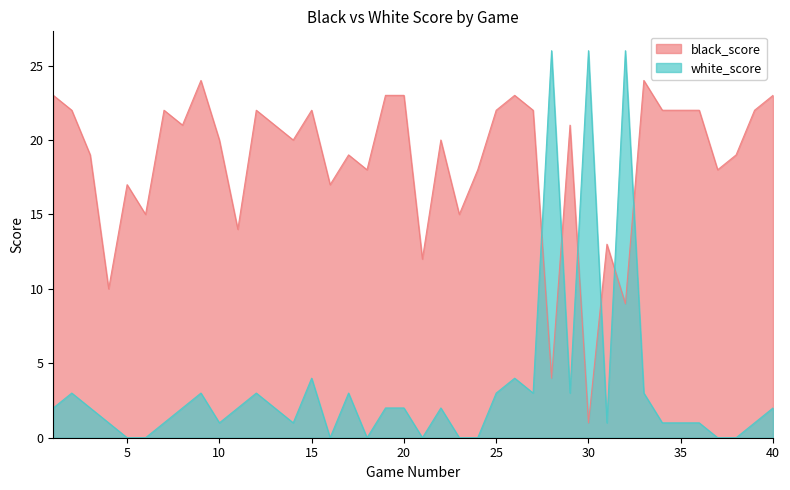

How many lines are shown in the chart?

2